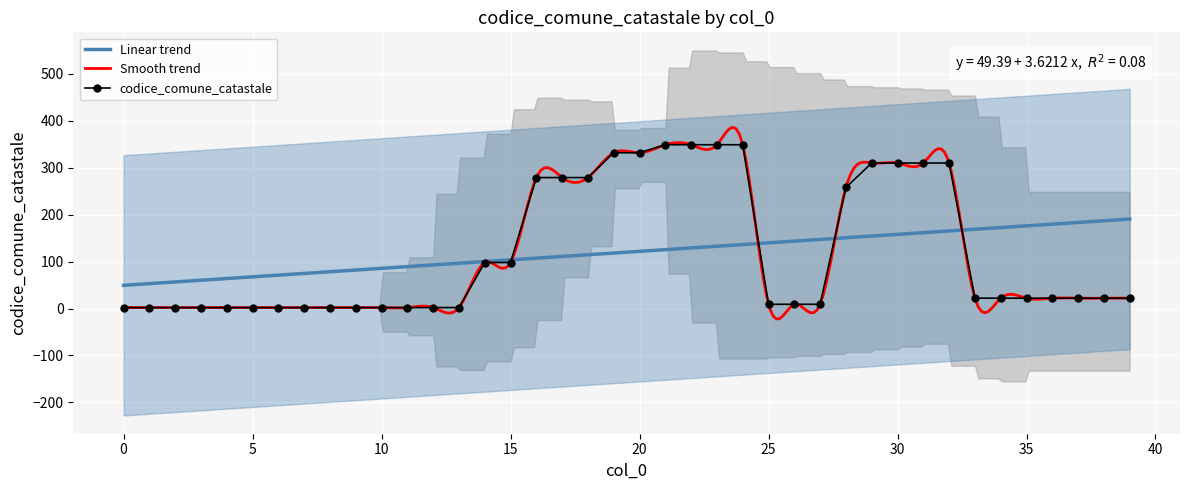

Reading left to right, what are all the values shown in this chart?

2	2	2	2	2	2	2	2	2	2	2	2	2	2	98	98	279	279	279	332	332	349	349	349	349	9	9	9	258	310	310	310	310	22	22	22	22	22	22	22